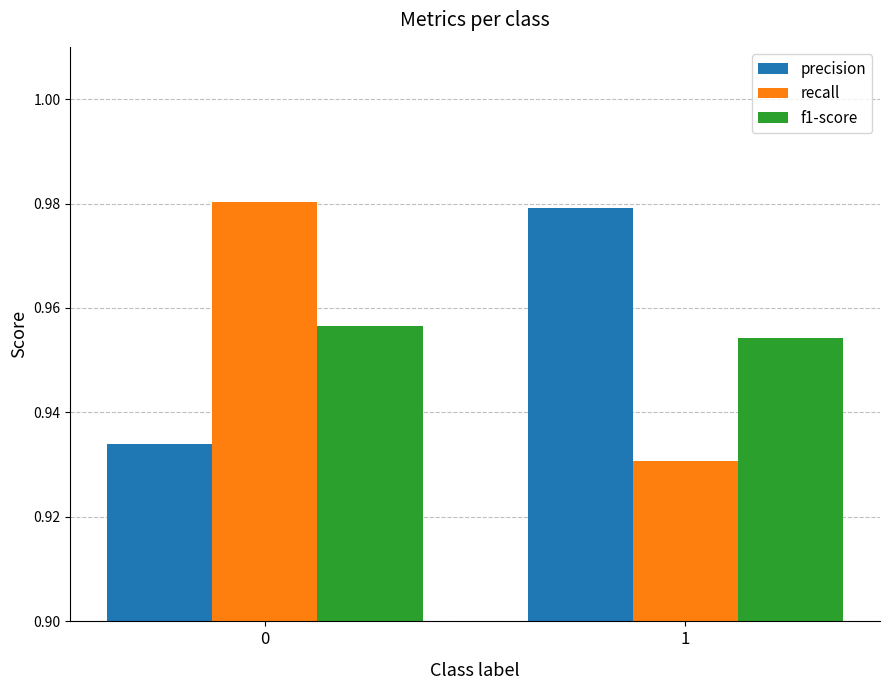

Is it true that precision equals 1.6 at 0?

False